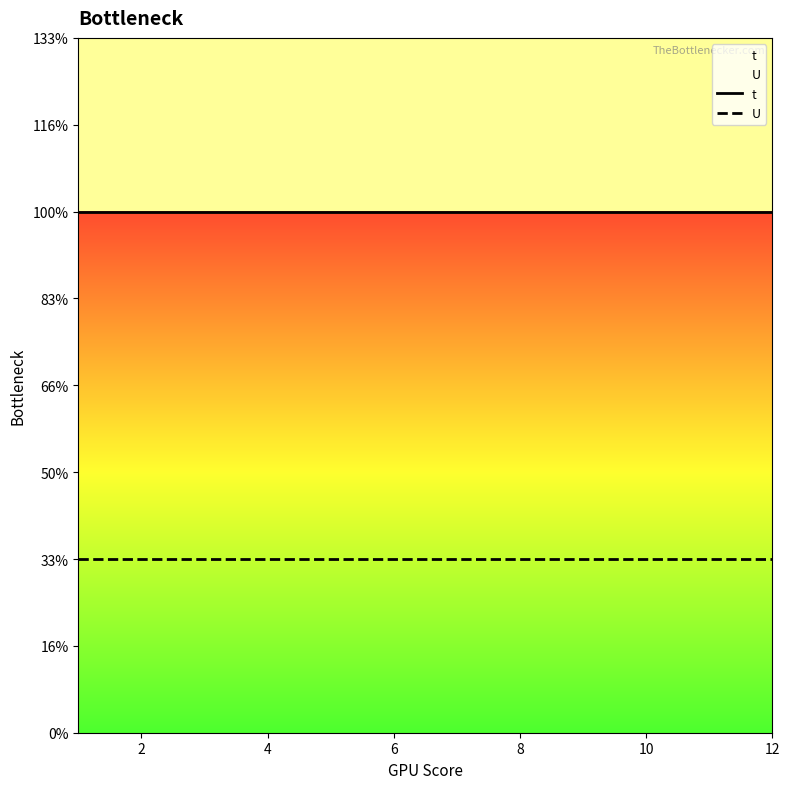

True or false: t and U intersect in this chart.

False